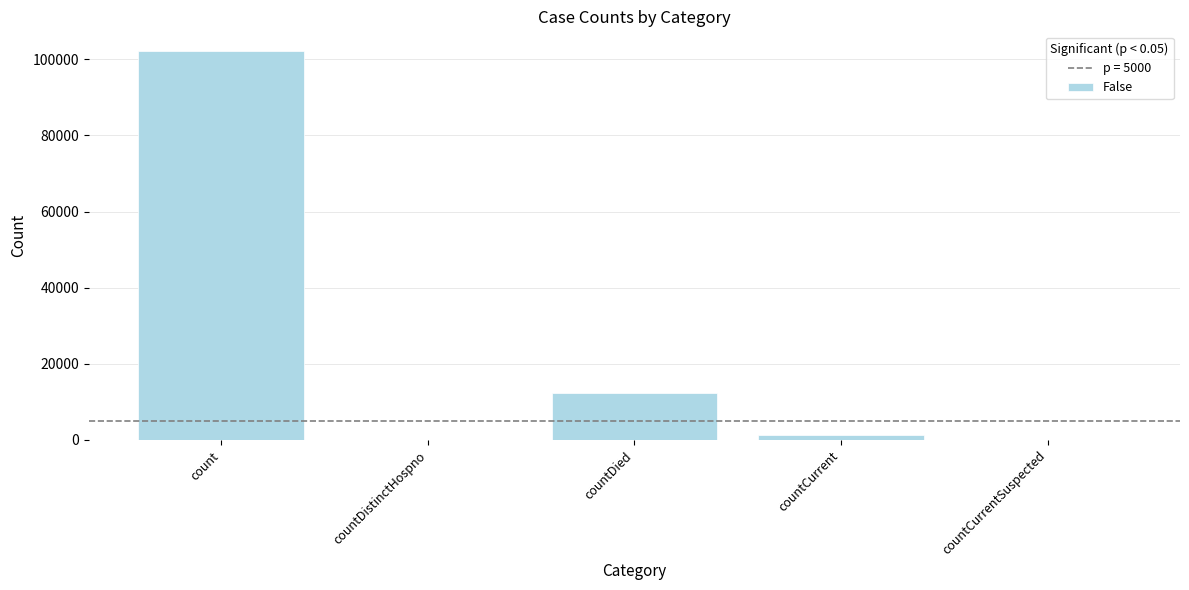

Count the number of data series in this chart.

1